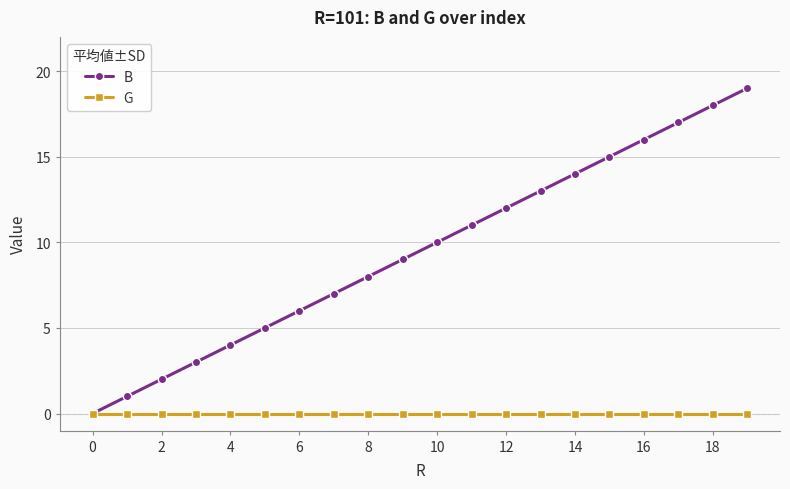

Which series has the largest range (max minus min)?

B